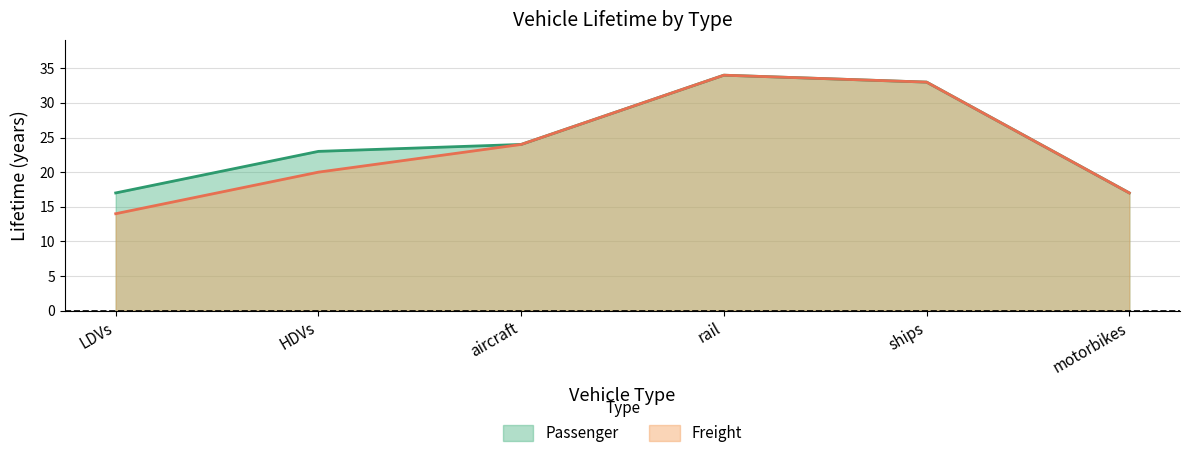

Is it true that Freight equals 14 at LDVs?

True